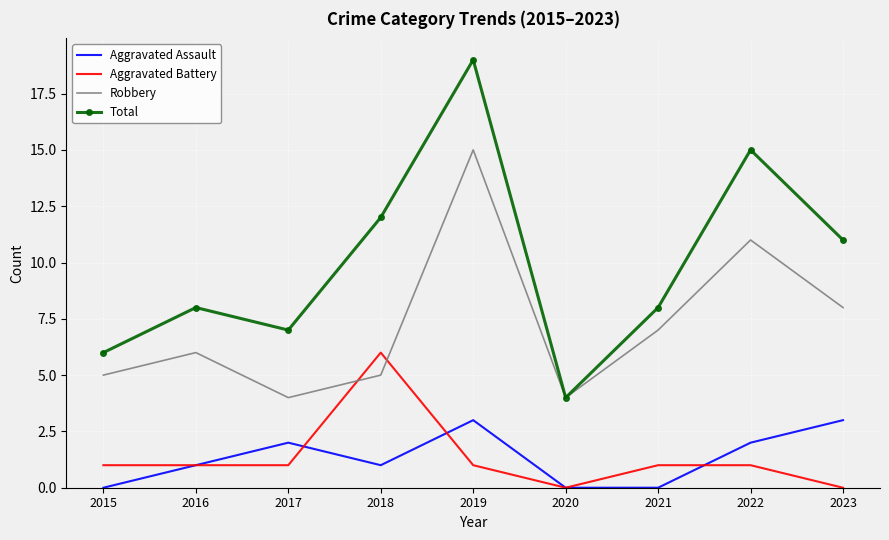

What are all the series names shown in the legend?

Aggravated Assault, Aggravated Battery, Robbery, Total